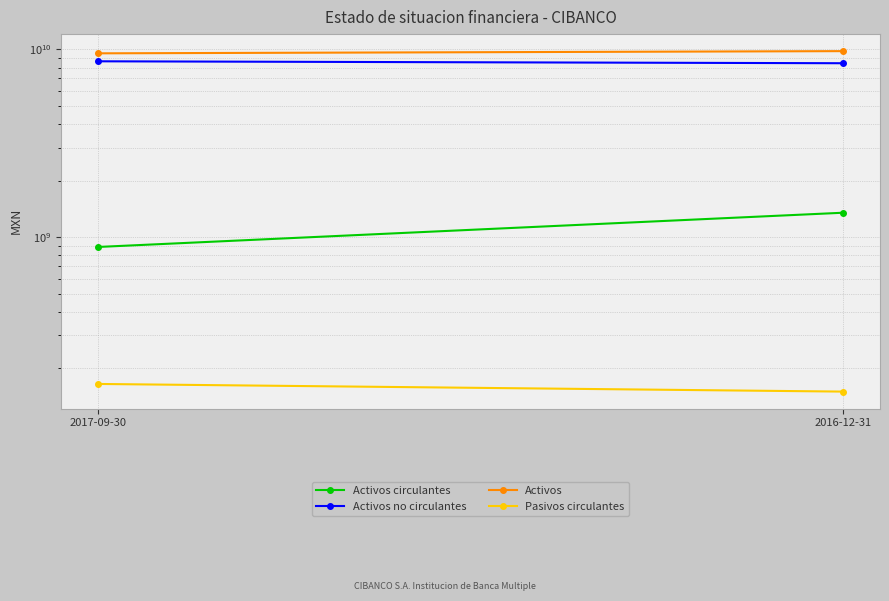

Is the value of Activos at 2016-12-31 greater than the value of Pasivos circulantes at 2017-09-30?

Yes